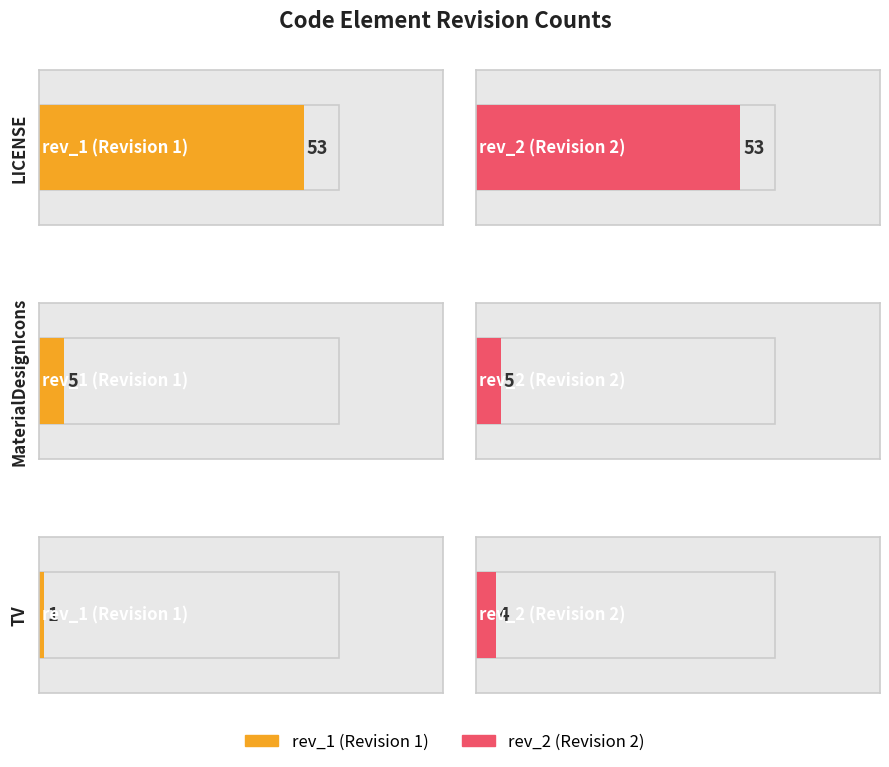

At how many categories does at least one series exceed 14?

1